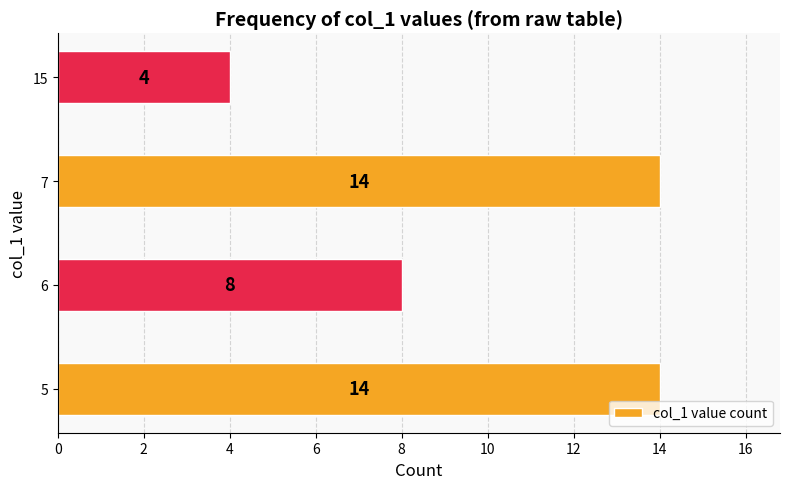

Count the number of categories in the chart.

4